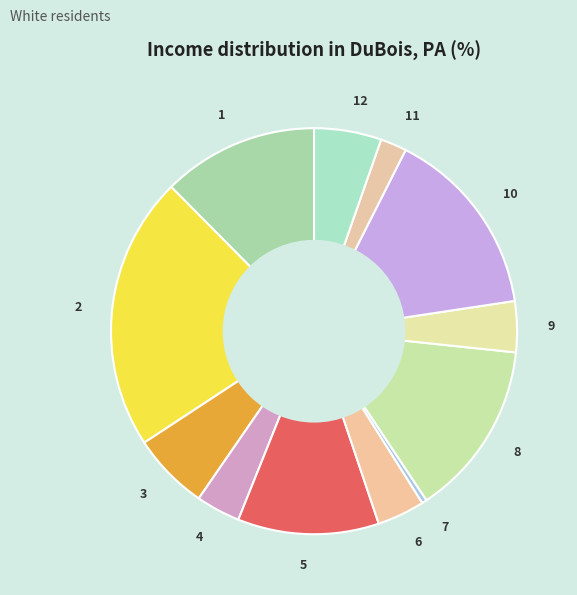

Is 7 the majority of the pie?

No